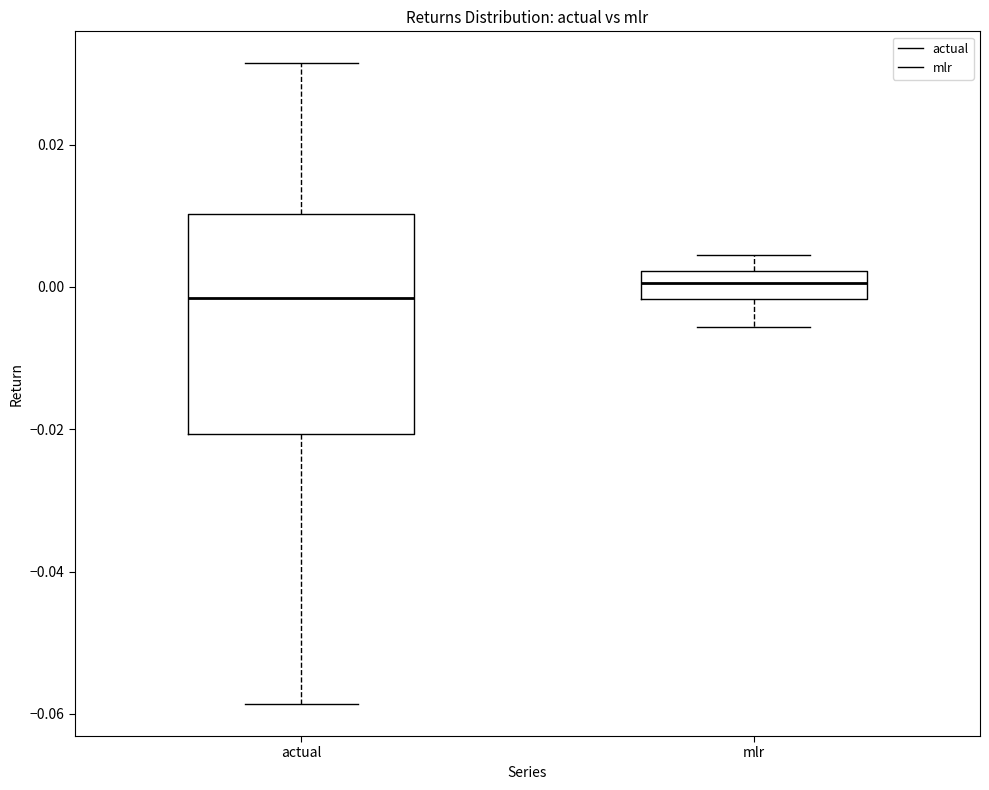

Reading left to right, read every box against the y-axis: the position of its median line, the range the box covers, and the ends of its whiskers. The values are not printed on the chart, so give them approximately, as read against the axis.

actual: median -0.002, box -0.020 to 0.010, whiskers -0.058 to 0.032
mlr: median 0.000, box -0.002 to 0.002, whiskers -0.006 to 0.004